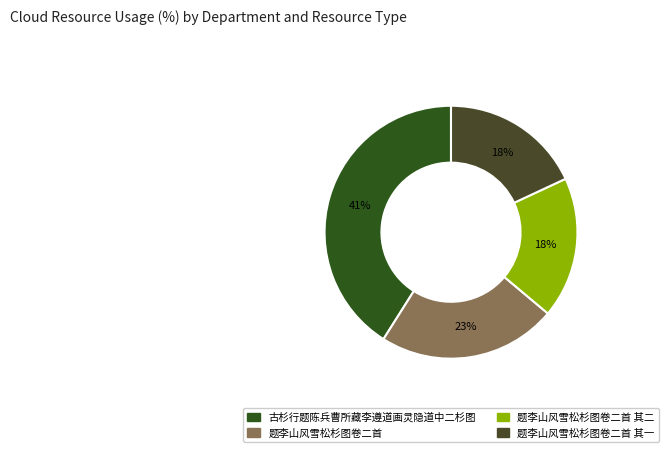

What is the largest slice in the pie chart?

古杉行题陈兵曹所藏李遵道画灵隐道中二杉图